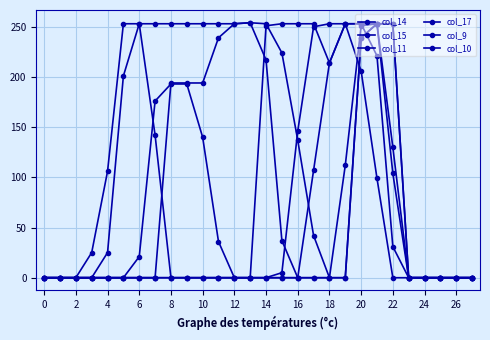

How many lines are shown in the chart?

6